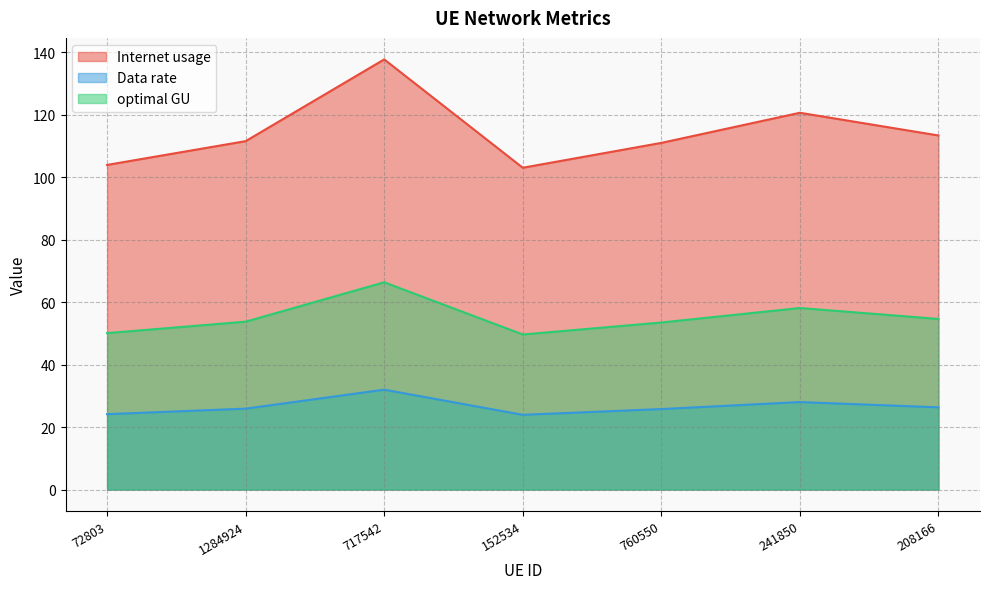

True or false: Data rate and Internet usage cross at least once.

False